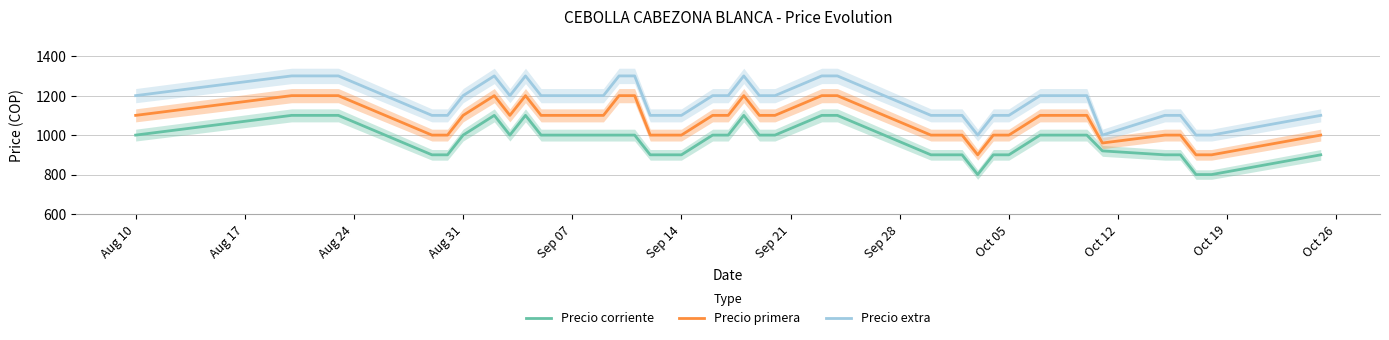

What is the maximum value for Precio corriente?

1100